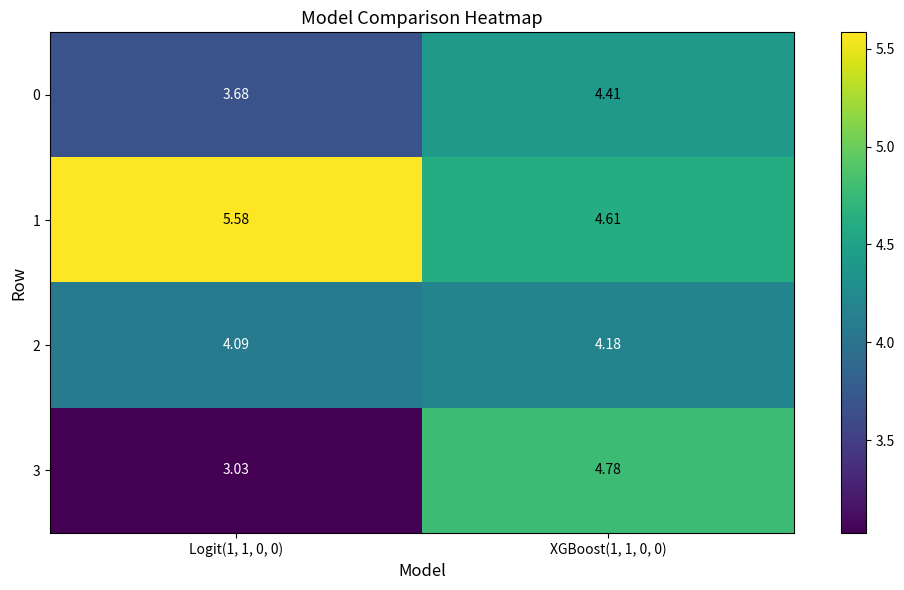

Reading right to left, what are all the values shown in this chart?

0: XGBoost(1, 1, 0, 0)=4.4	Logit(1, 1, 0, 0)=3.7
1: XGBoost(1, 1, 0, 0)=4.6	Logit(1, 1, 0, 0)=5.6
2: XGBoost(1, 1, 0, 0)=4.2	Logit(1, 1, 0, 0)=4.1
3: XGBoost(1, 1, 0, 0)=4.8	Logit(1, 1, 0, 0)=3.0